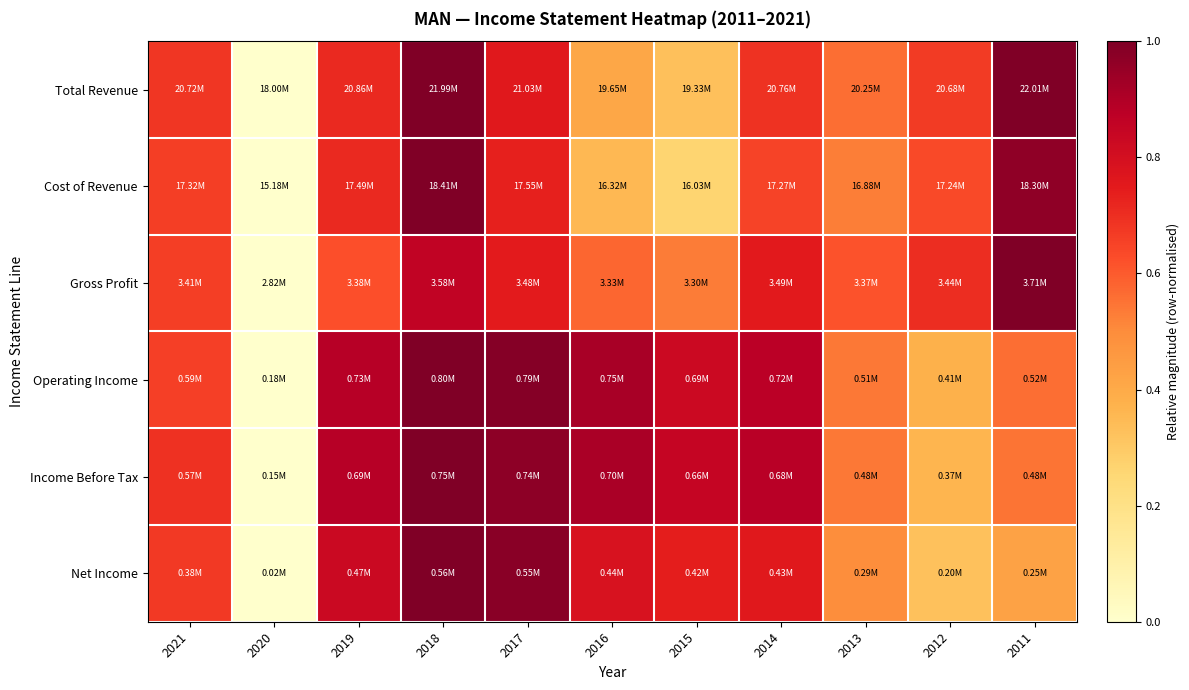

Which series has the widest spread of values?

Total Revenue